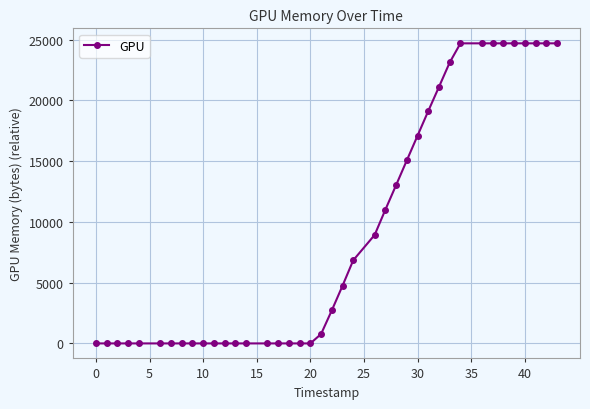

What is the maximum value shown in the chart?

24704